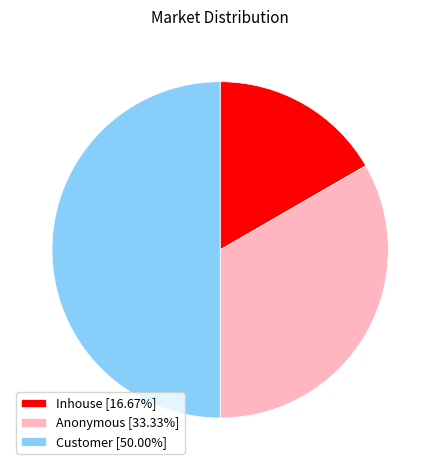

Is it true that Anonymous is 33% of the pie?

True